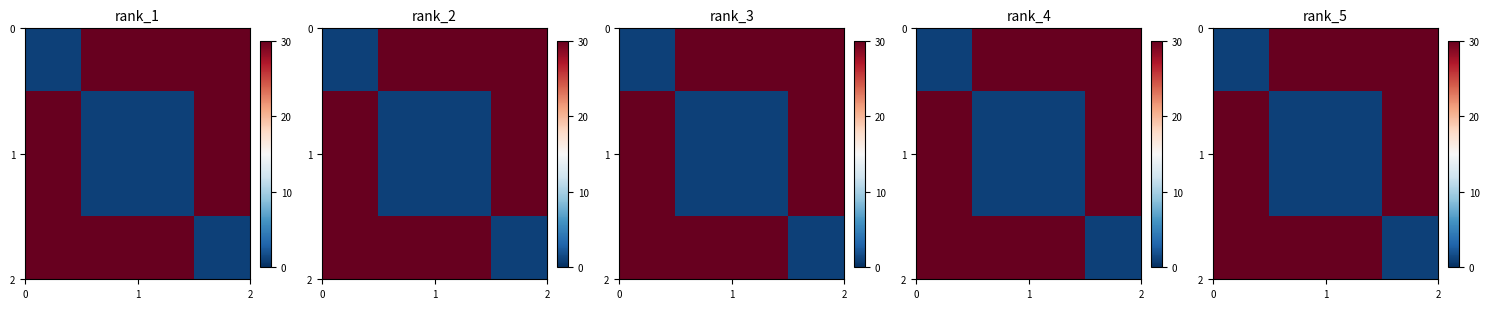

At how many categories does at least one series exceed 14?

3